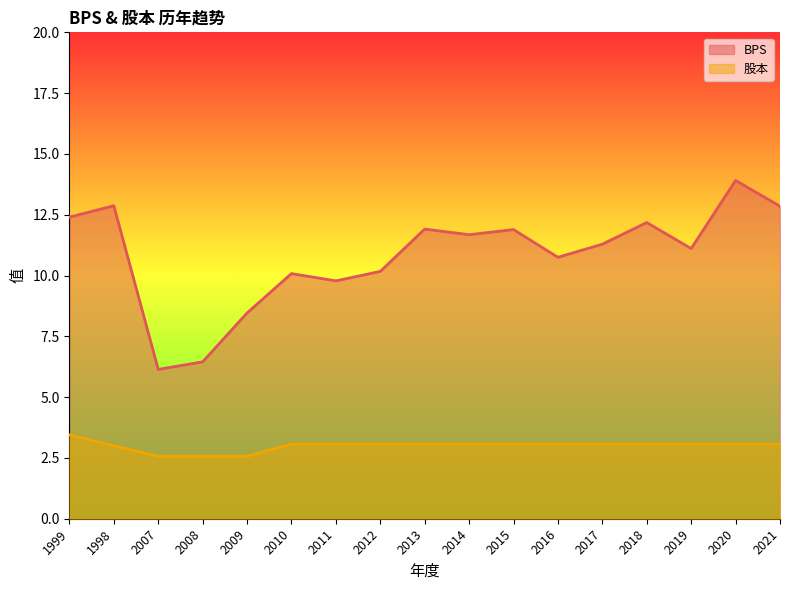

How many categories are shown in the chart?

17